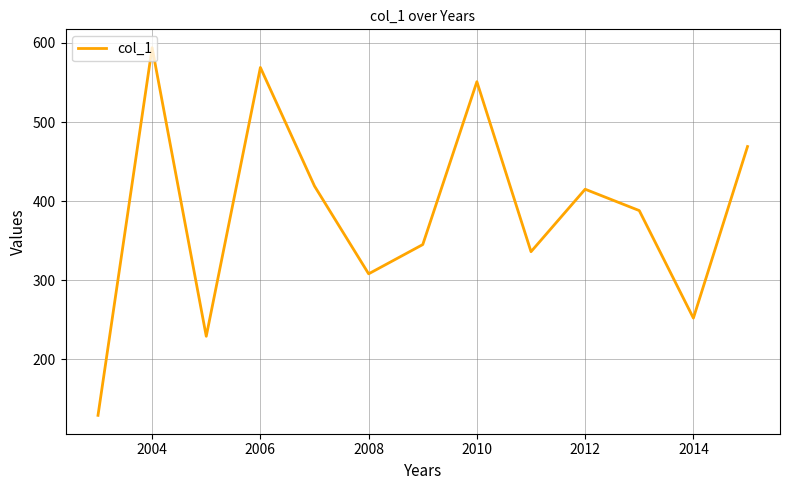

What is the greatest value displayed?

594